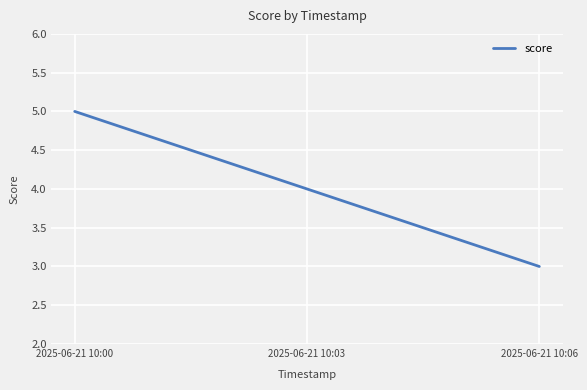

Reading right to left, what are all the values shown in this chart?

3	4	5